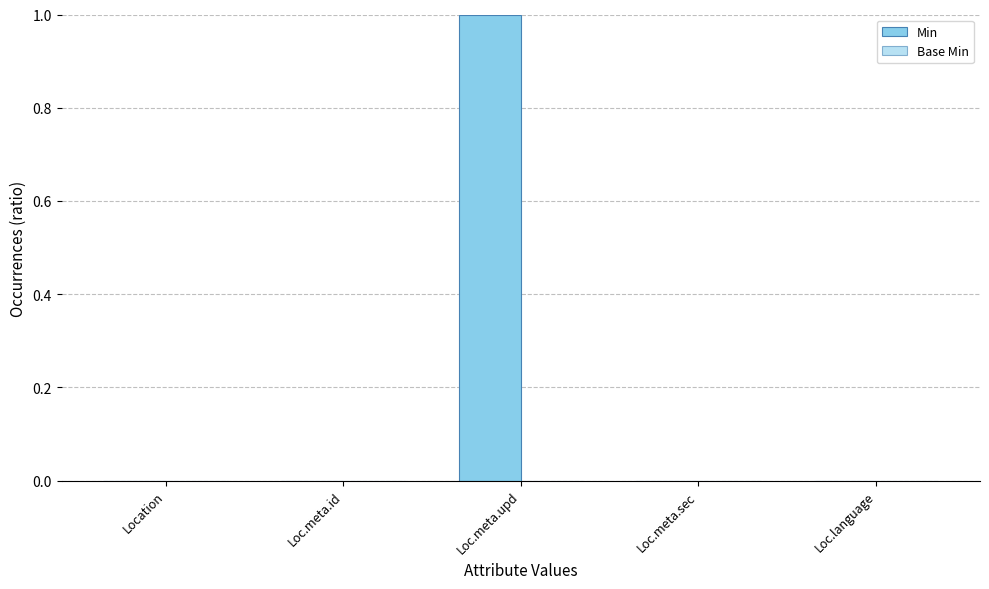

What position from the left is Loc.meta.upd?

3